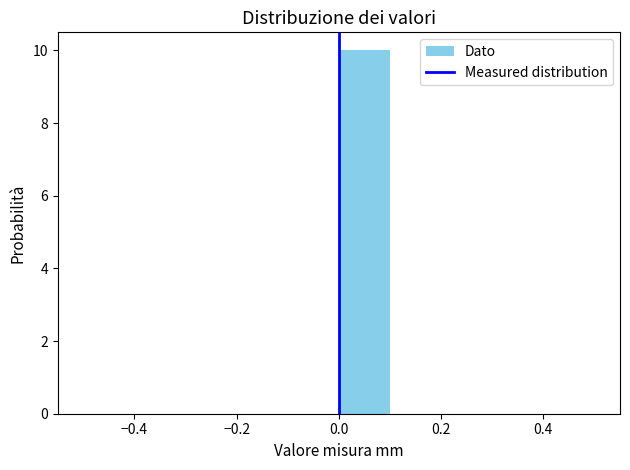

Reading left to right, transcribe this chart: for each bar, give the range it covers on the x-axis and its height. The values are not printed on the chart, so give them approximately, as read against the axis.

-0.5 to -0.4: 0
-0.4 to -0.3: 0
-0.3 to -0.2: 0
-0.2 to -0.1: 0
-0.1 to 0.0: 0
0.0 to 0.1: 10
0.1 to 0.2: 0
0.2 to 0.3: 0
0.3 to 0.4: 0
0.4 to 0.5: 0